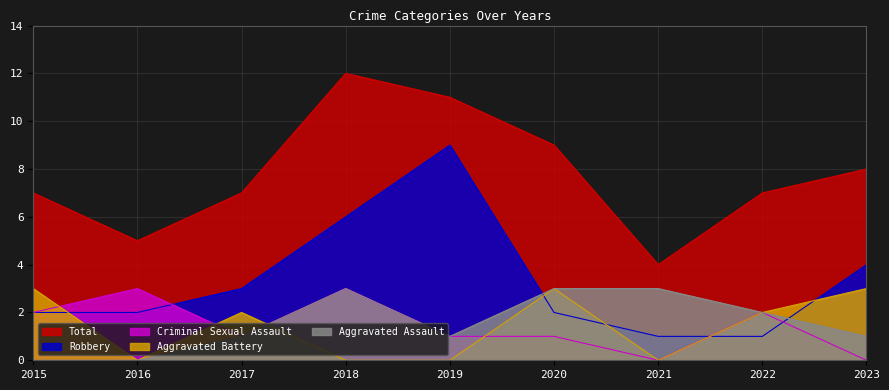

Reading right to left, transcribe all the data shown in this chart.

Aggravated Assault: 1	2	3	3	1	3	1	0	0
Aggravated Battery: 3	2	0	3	0	0	2	0	3
Criminal Sexual Assault: 0	2	0	1	1	3	1	3	2
Robbery: 4	1	1	2	9	6	3	2	2
Total: 8	7	4	9	11	12	7	5	7